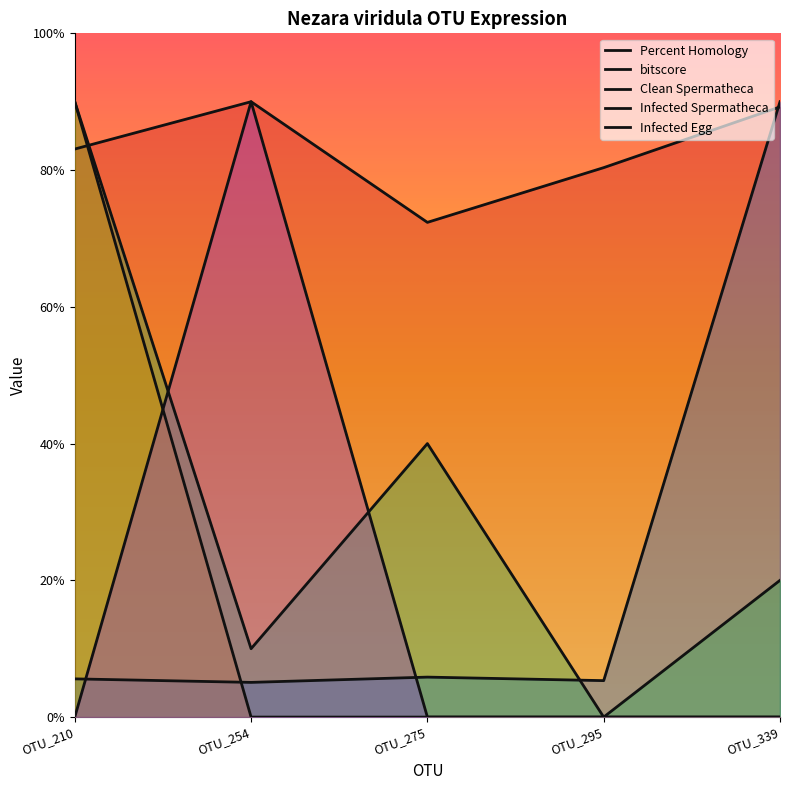

Which series has the widest spread of values?

Clean Spermatheca